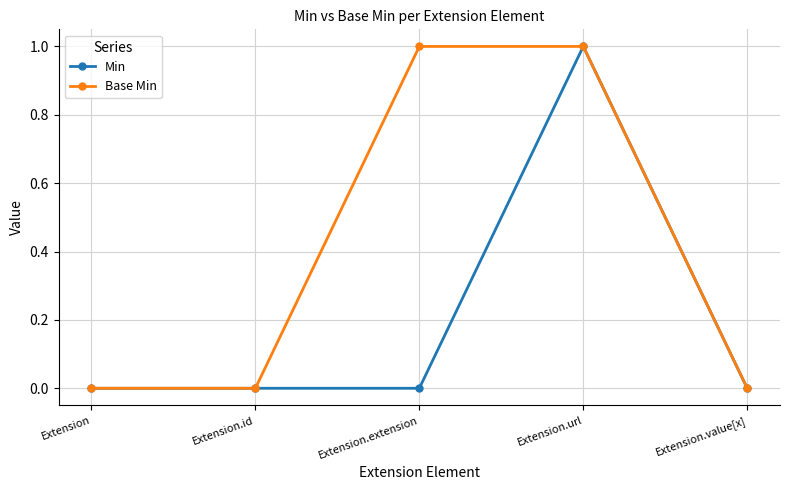

What are all the series names shown in the legend?

Min, Base Min